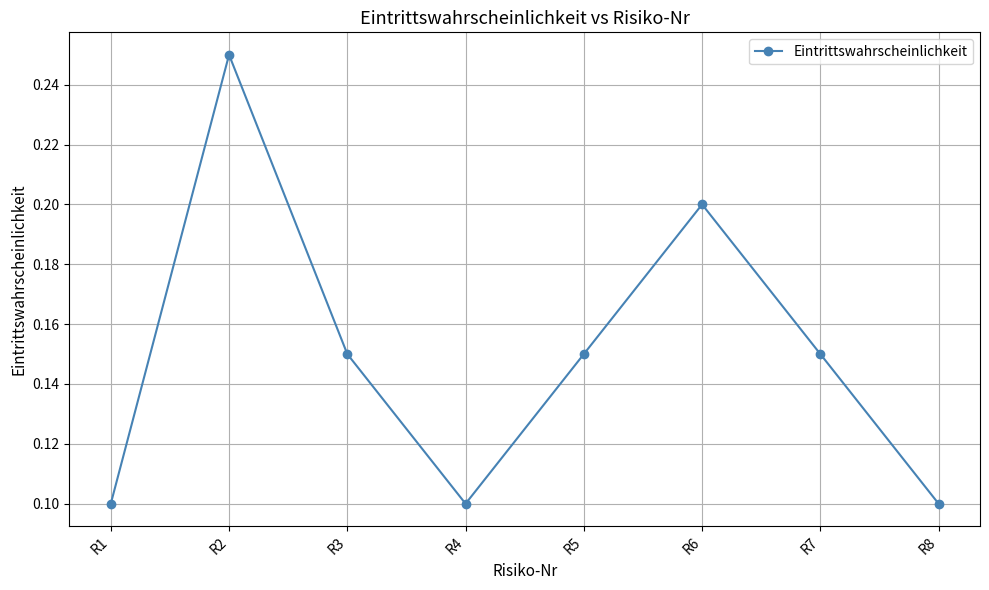

What is the sum of the values at R1 and R6?

0.3